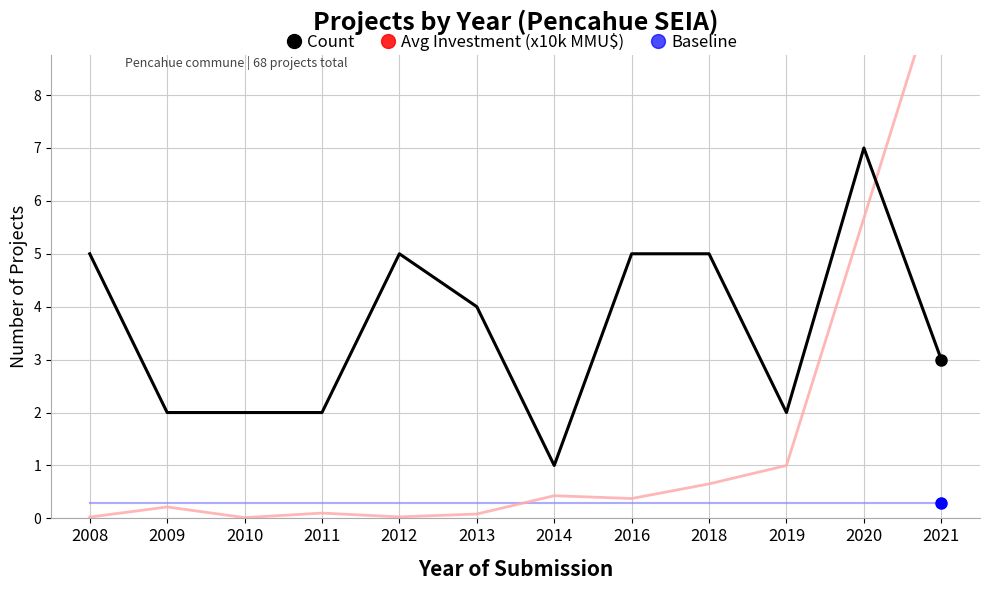

Rank the series by their average value, from highest to lowest.

Count, Avg Investment (x10k MMU$), Baseline